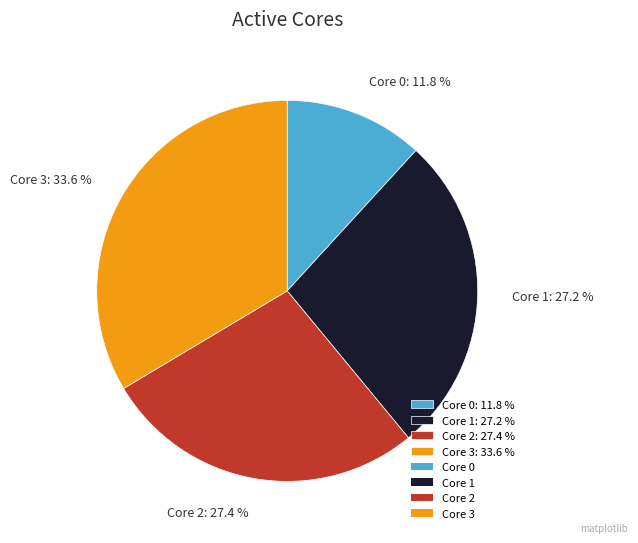

How many slices are in this pie chart?

4